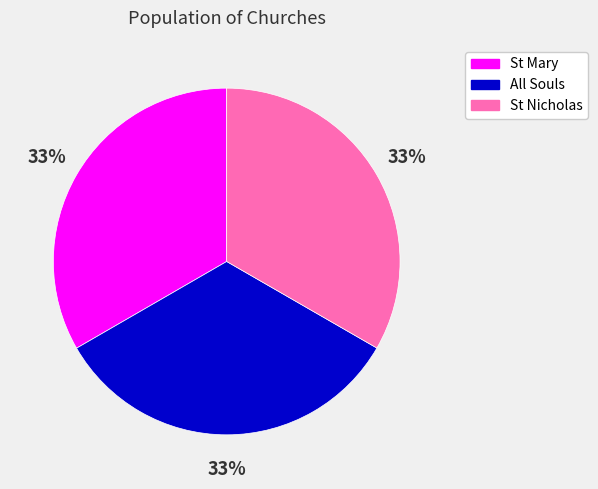

Is the sum of All Souls and St Mary greater than half?

Yes